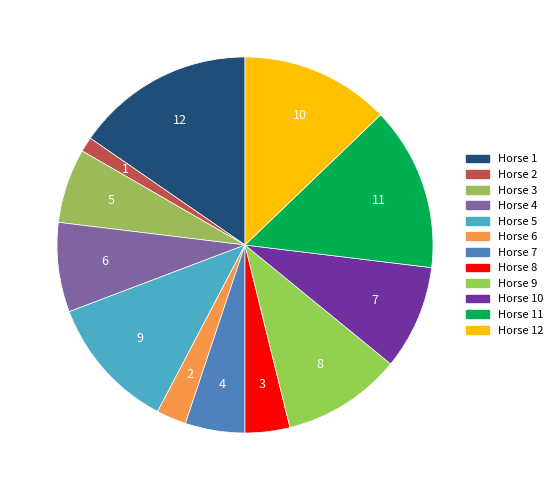

How many slices are in this pie chart?

12